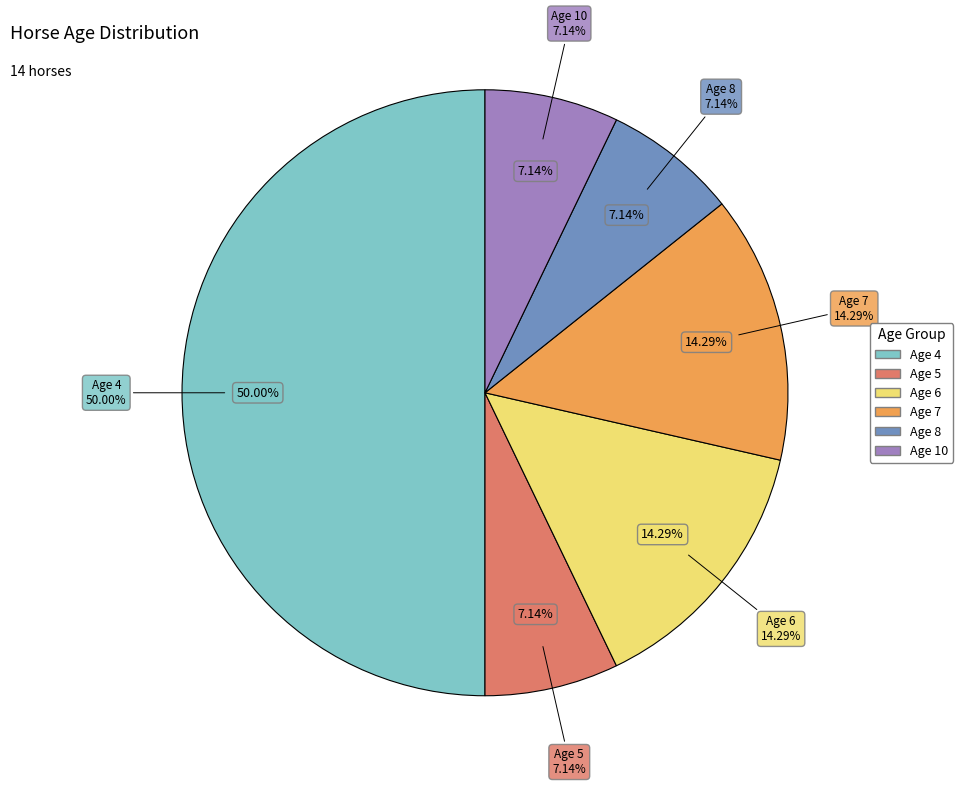

What percentage is NOT represented by Age 10?

92.9%